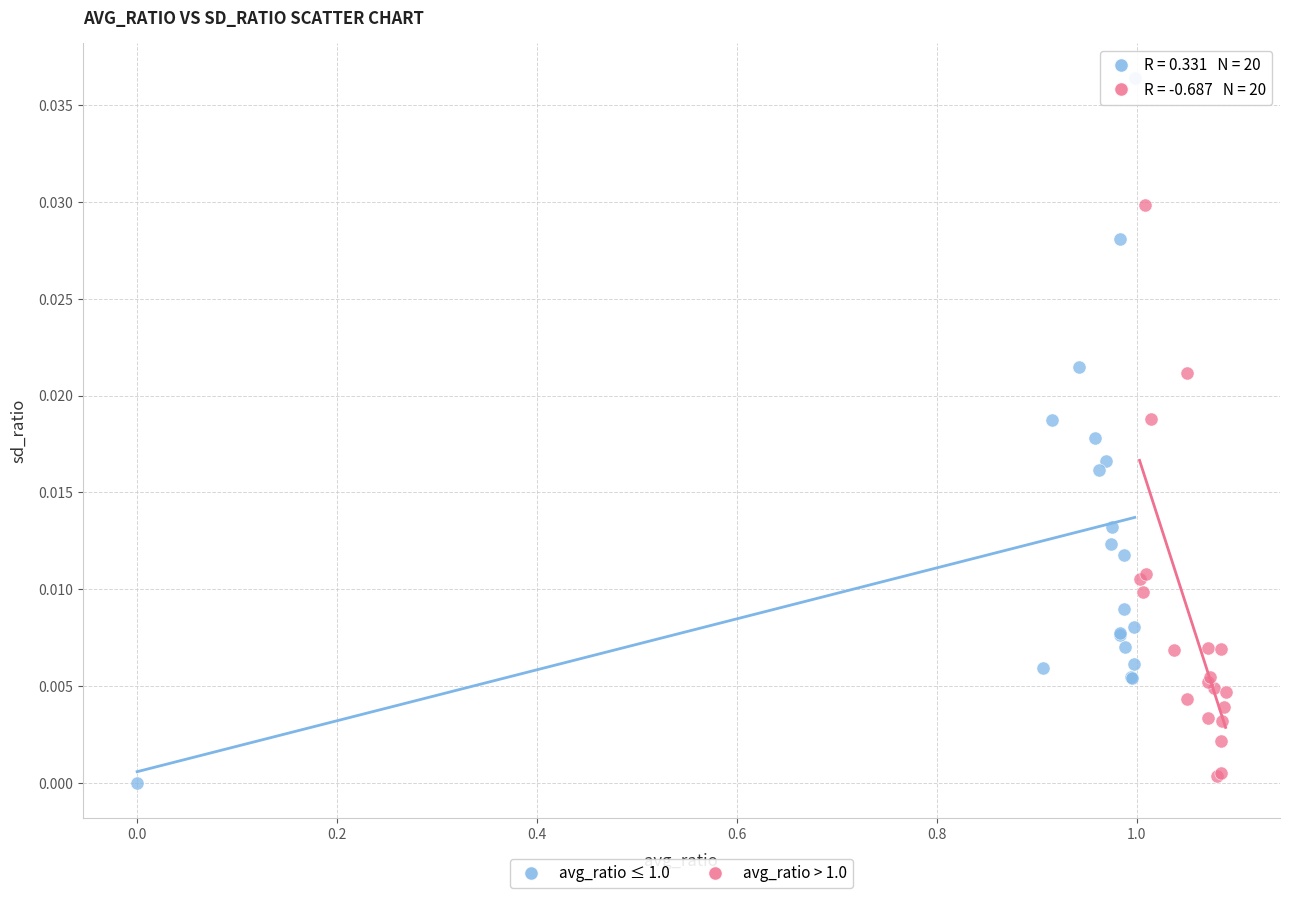

Which series reaches the maximum Y coordinate?

avg_ratio ≤ 1.0